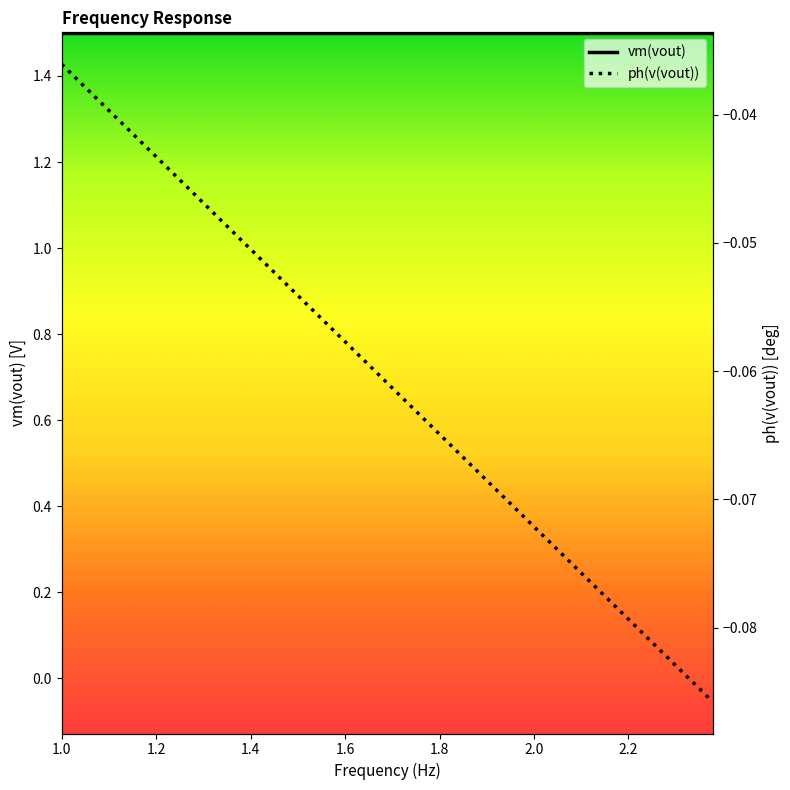

What is the highest value of the vm(vout) series?

1.5